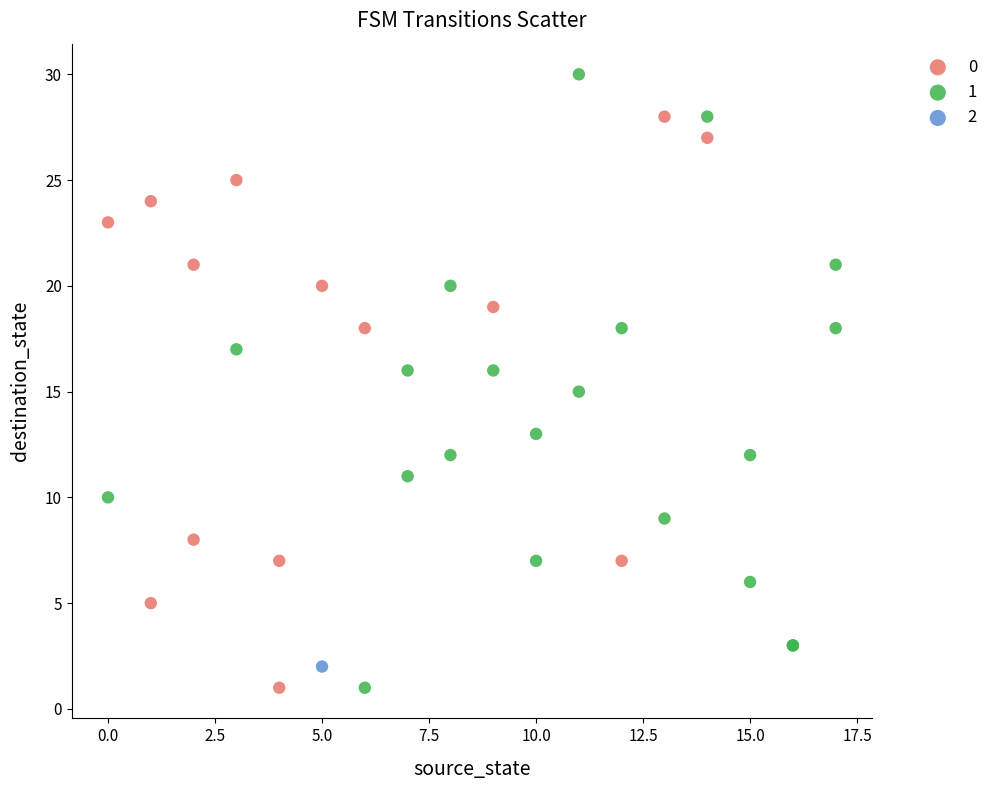

Which series contains the highest Y value?

1